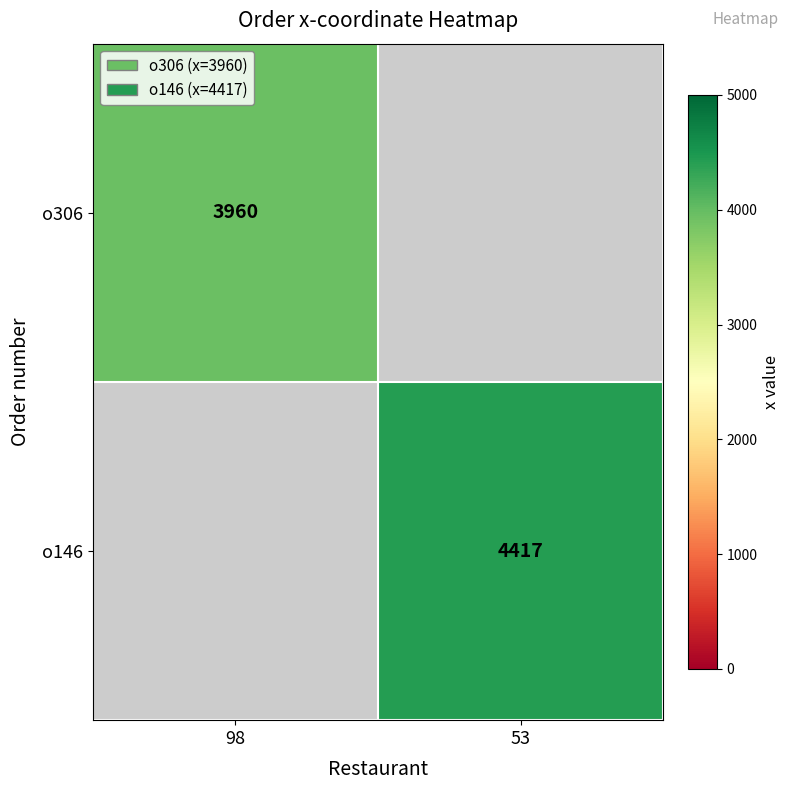

What is the smallest value displayed?

3960.0